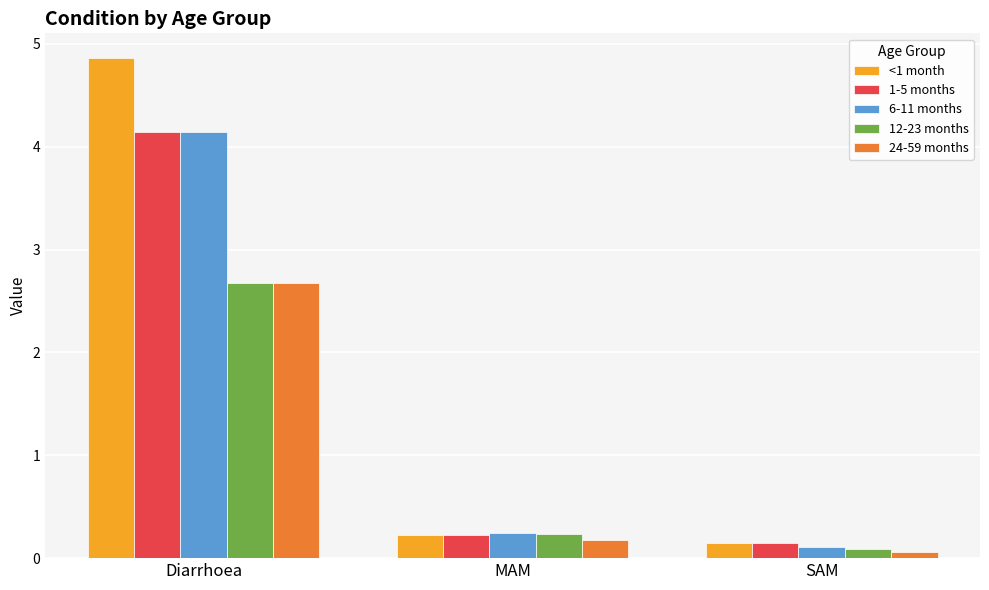

How many groups of bars are there?

3